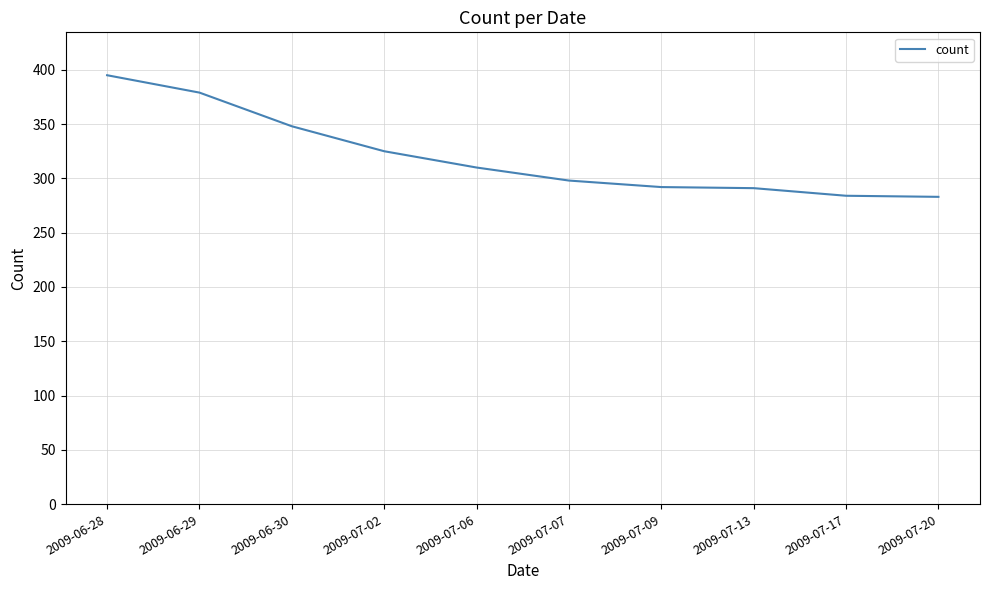

Is it true that the value at 2009-06-30 is 466?

False